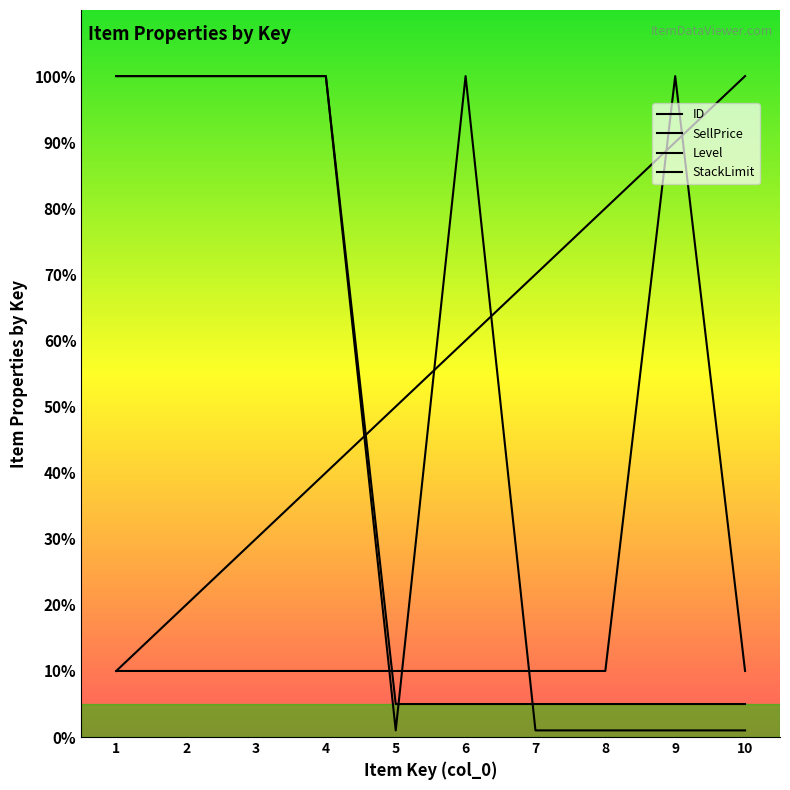

The StackLimit series shows 0.2 at 8. True or false?

False